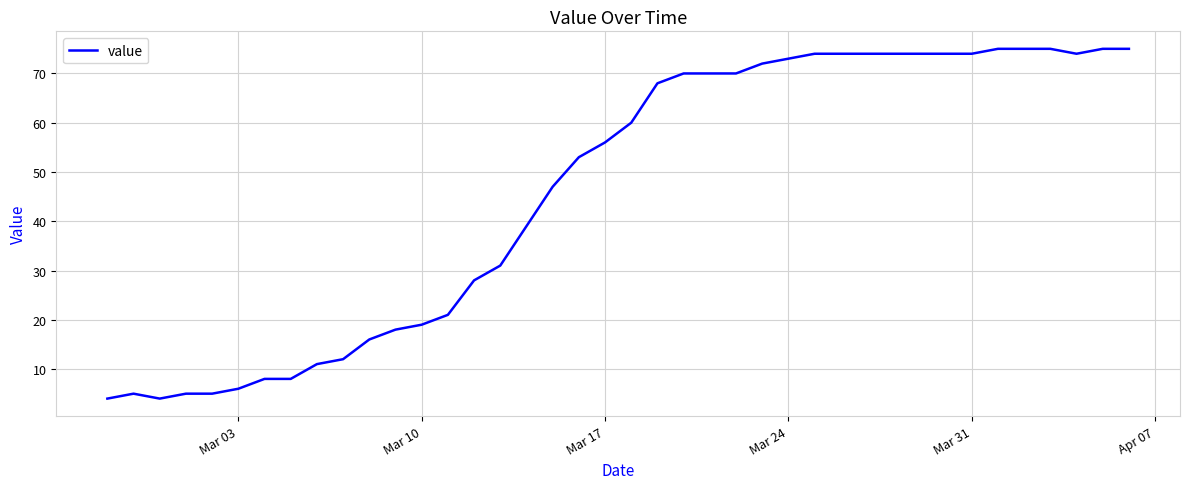

What is the greatest value displayed?

75